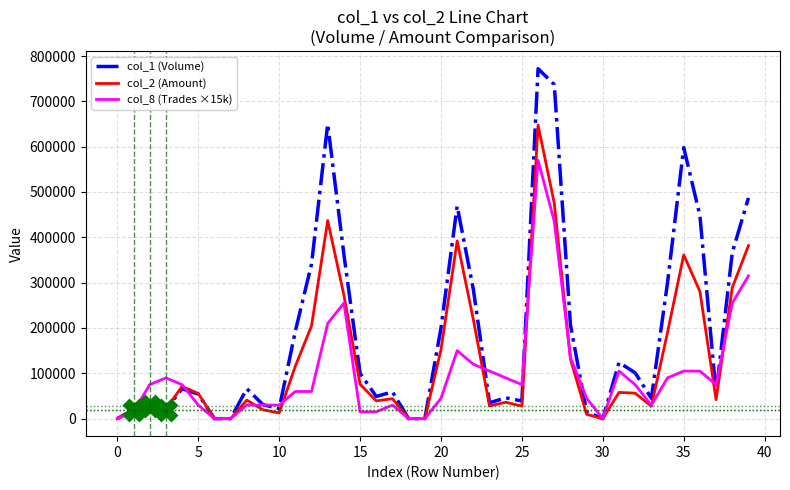

Rank the series by their maximum value, from lowest to highest.

col_8 (Trades ×15k), col_2 (Amount), col_1 (Volume)